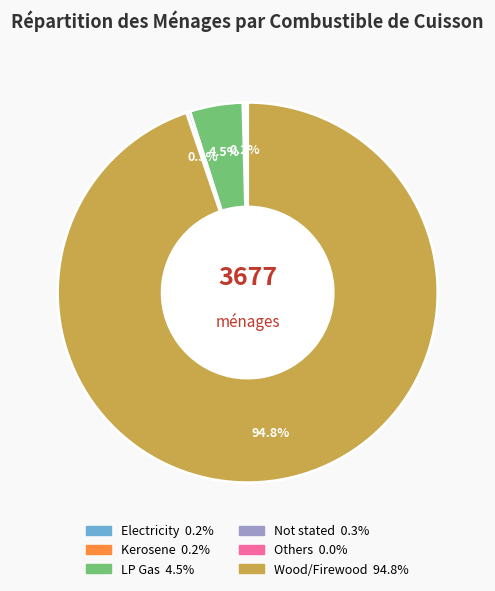

What percentage is NOT represented by LP Gas?

95.5%